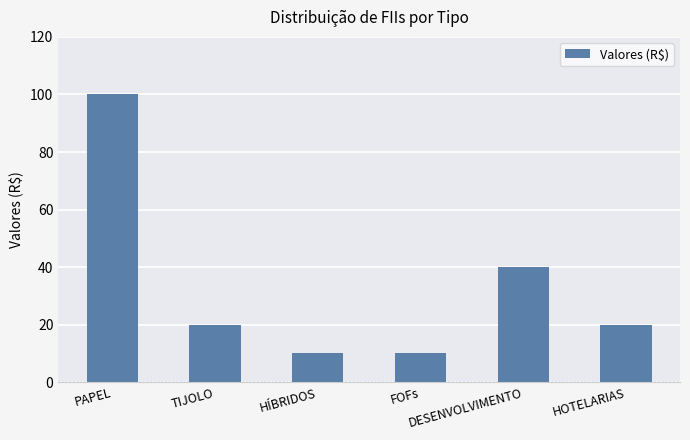

What is the label of the 3rd bar from the left?

HÍBRIDOS